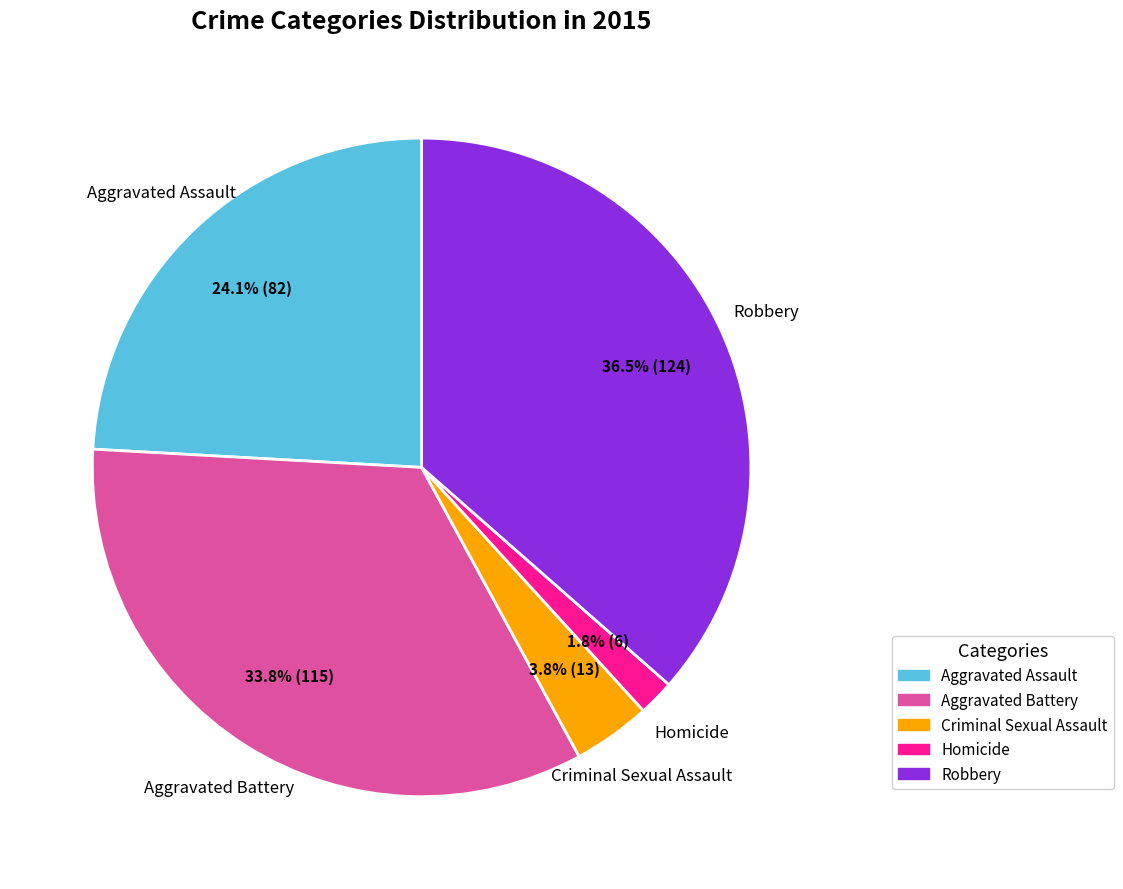

Which has a higher value, Aggravated Assault or Aggravated Battery?

Aggravated Battery